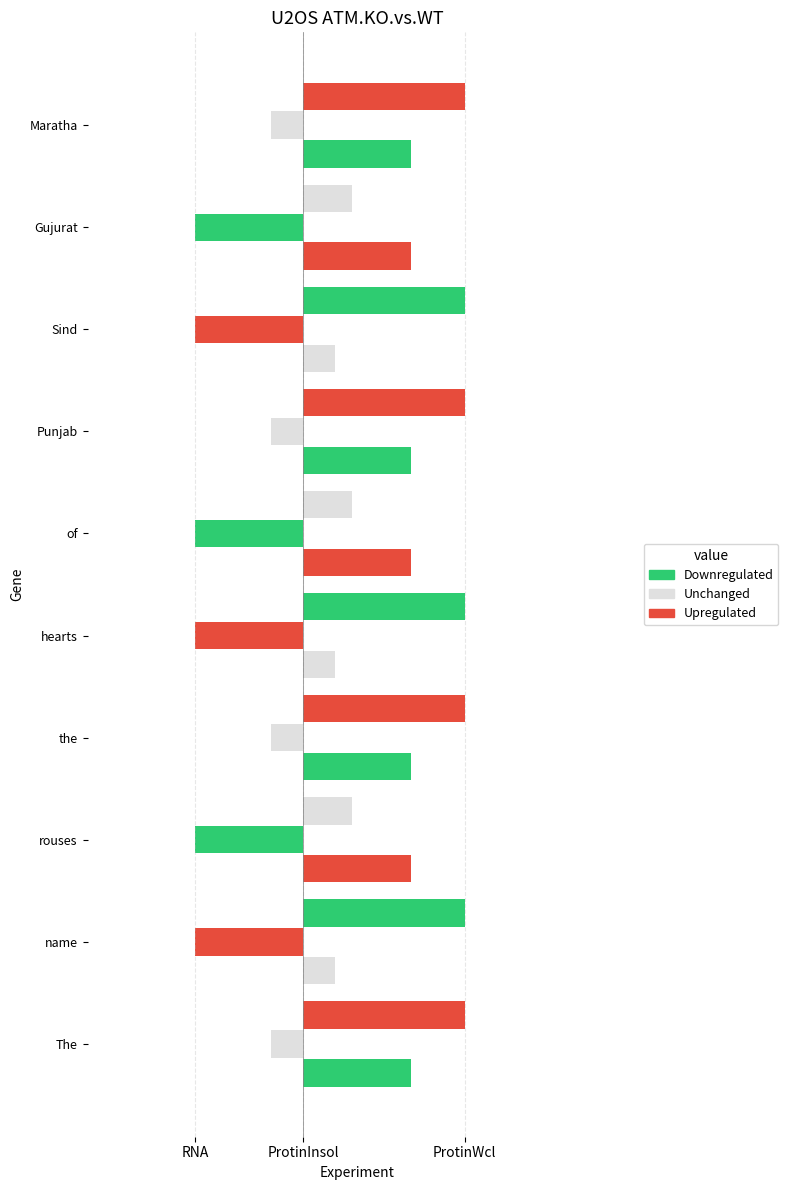

Is the value of Unchanged at The greater than the value of Downregulated at the?

No